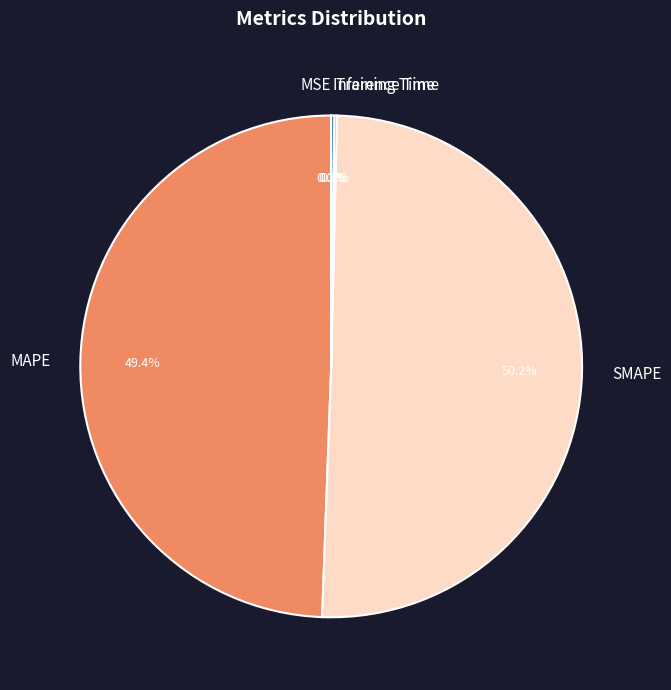

Which category has the biggest portion of the pie?

SMAPE